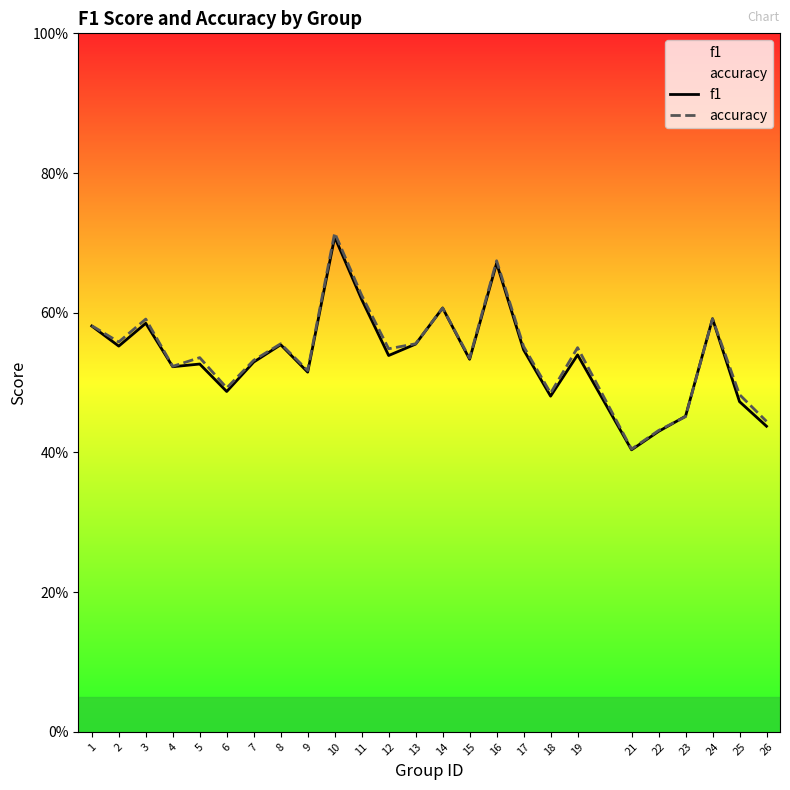

At how many categories does at least one series exceed 0?

25